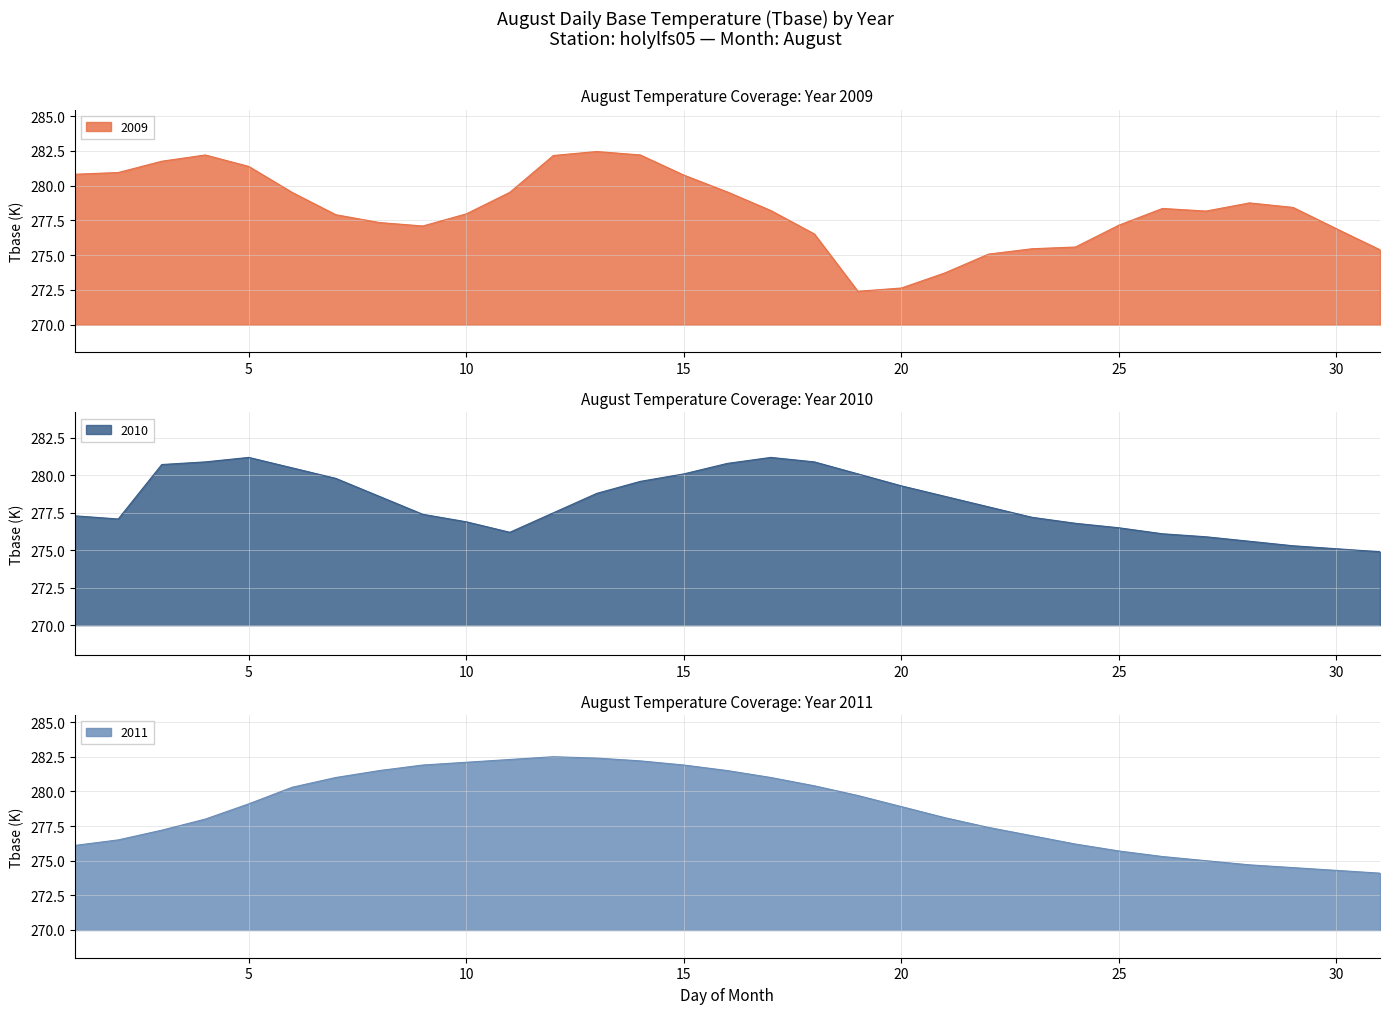

True or false: 2010 and 2009 intersect in this chart.

True